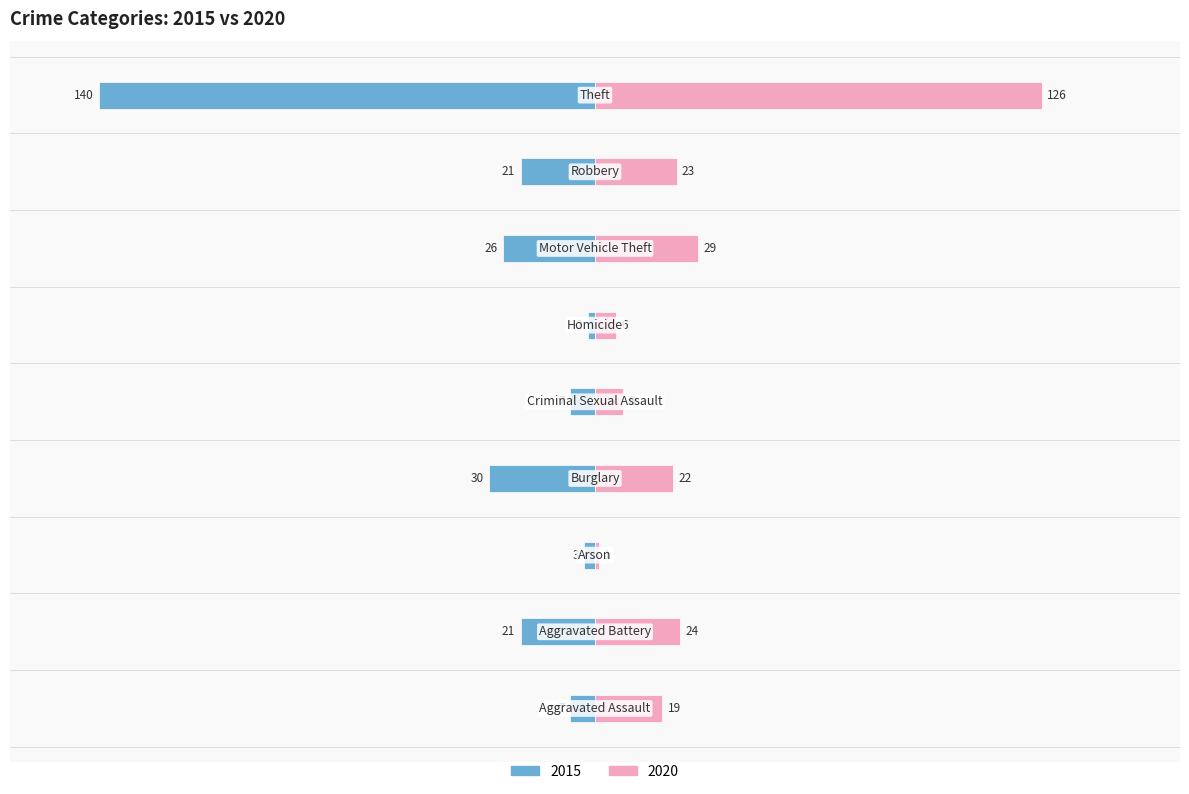

How many data points in 2020 are less than 22?

4